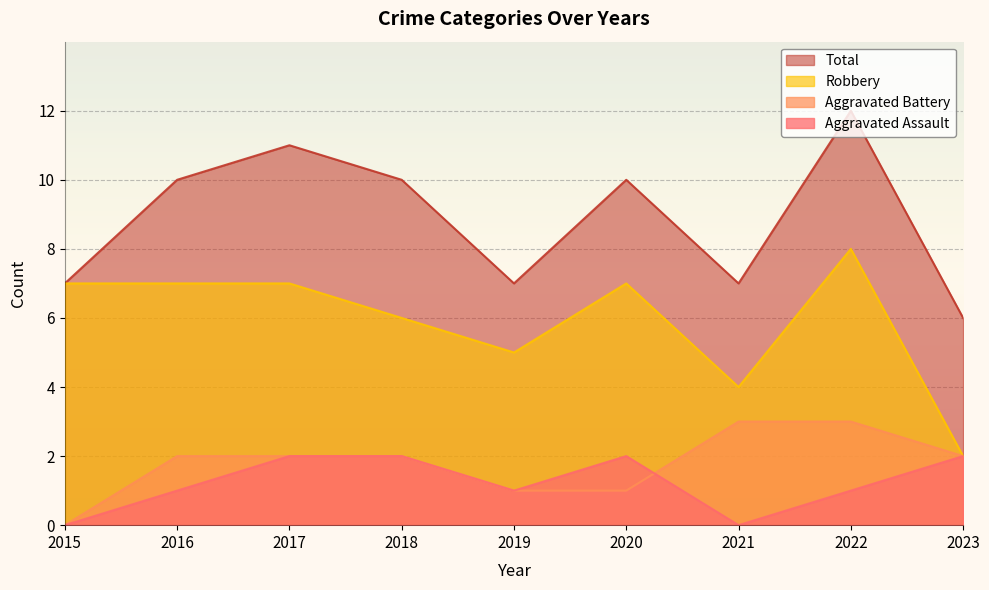

What is the average value of the Aggravated Battery series?

2